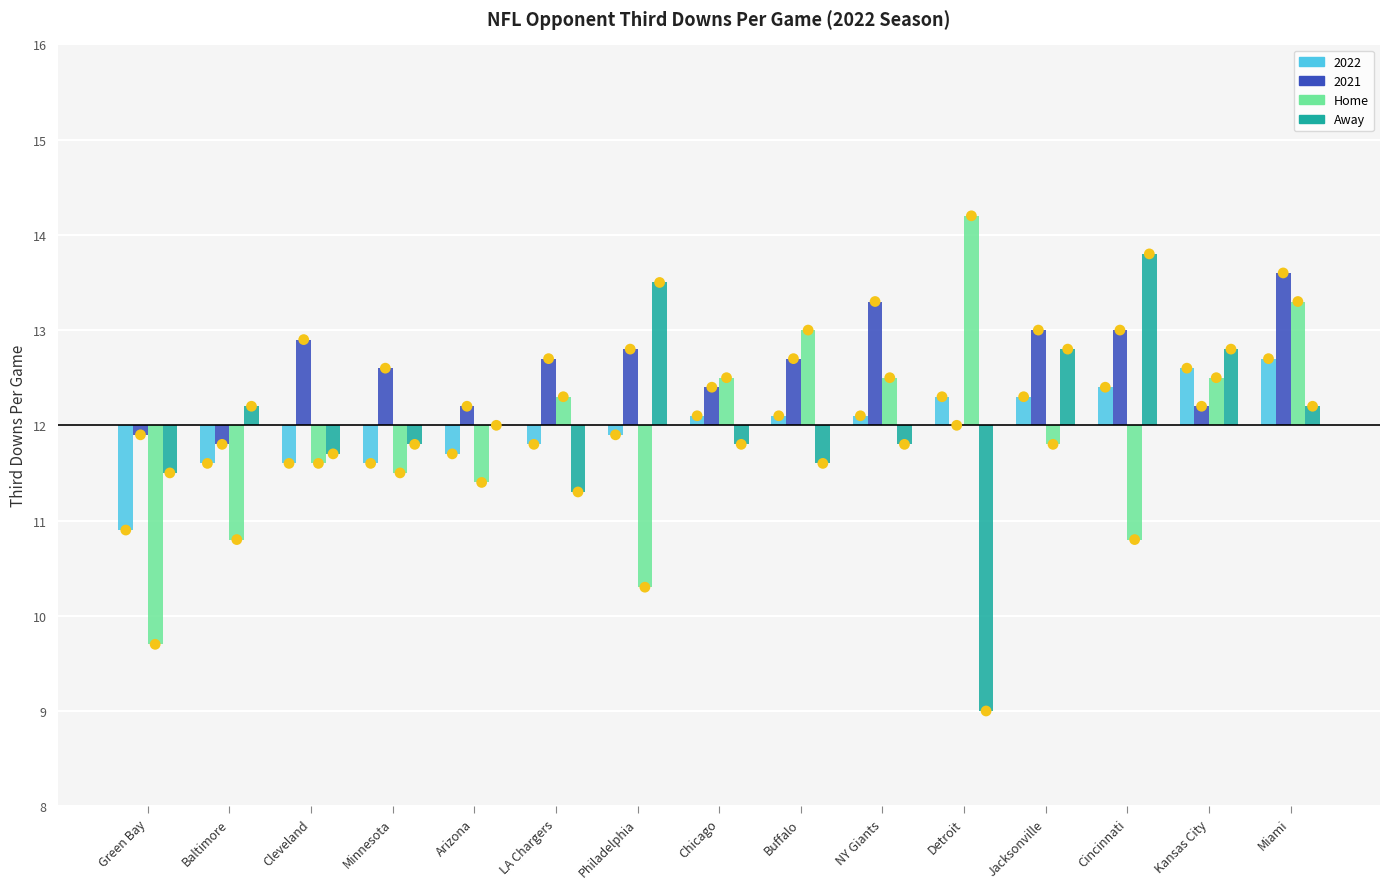

Which series contains the lowest Y value?

Away